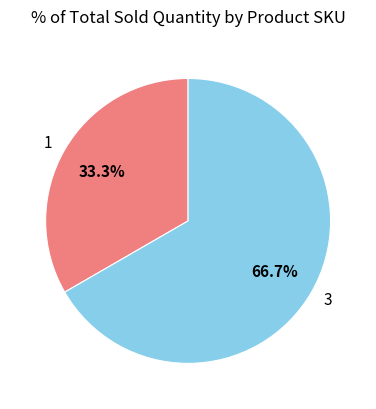

Between 1 and 3, which is larger?

3